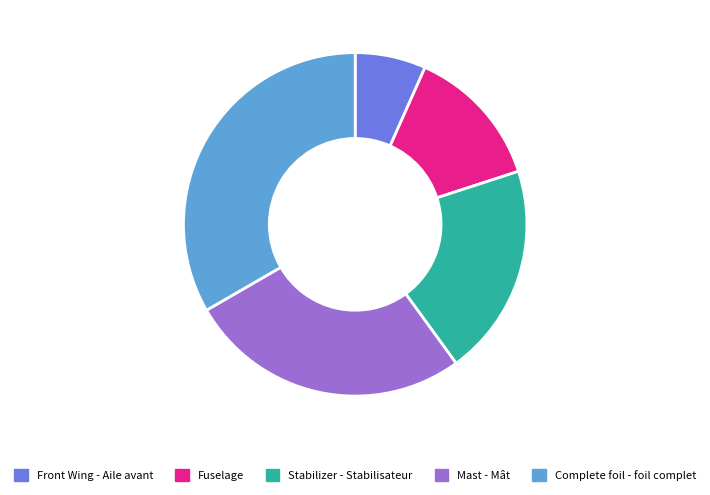

Between Front Wing - Aile avant and Stabilizer - Stabilisateur, which is larger?

Stabilizer - Stabilisateur